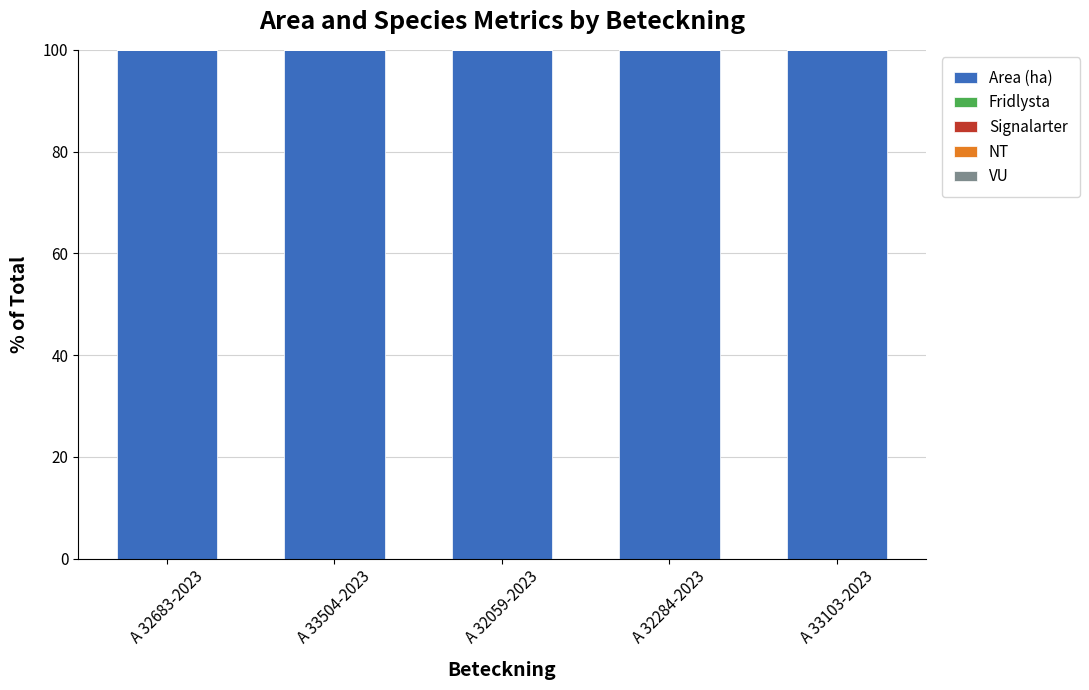

How many bars are there in total?

25